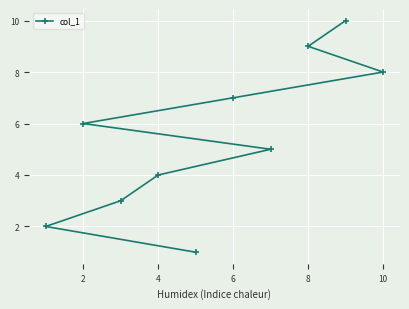

What is the sum of all values?

55